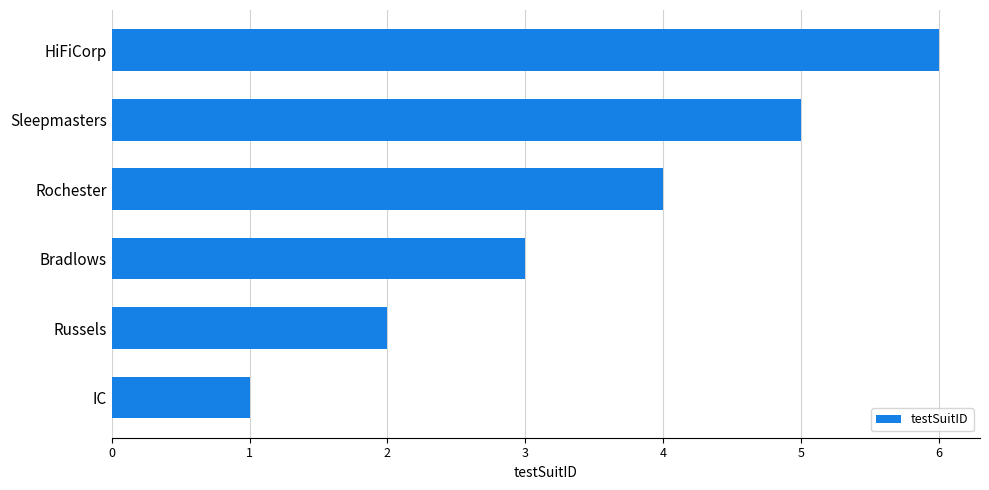

What is the smallest value displayed?

1